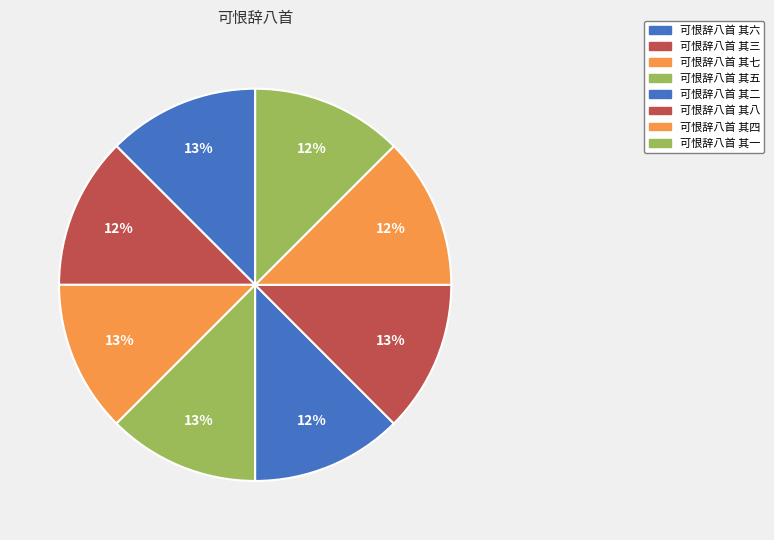

To the nearest percent, what portion does 可恨辞八首 其八 represent?

13%